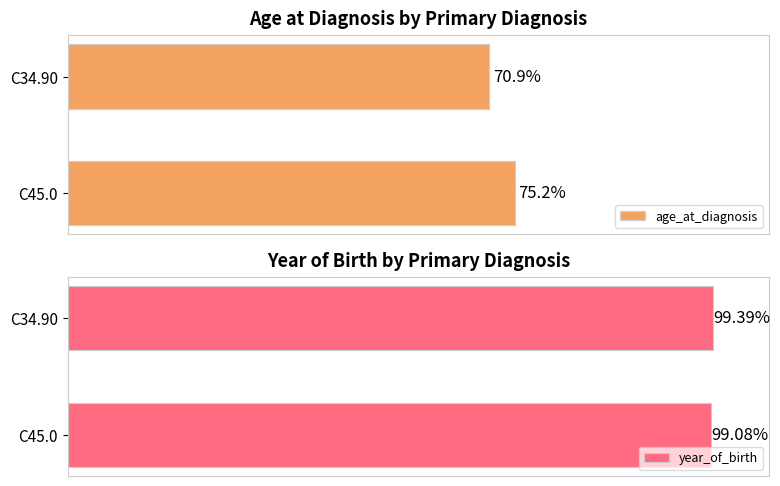

The year_of_birth series shows 3146 at C34.90. True or false?

False